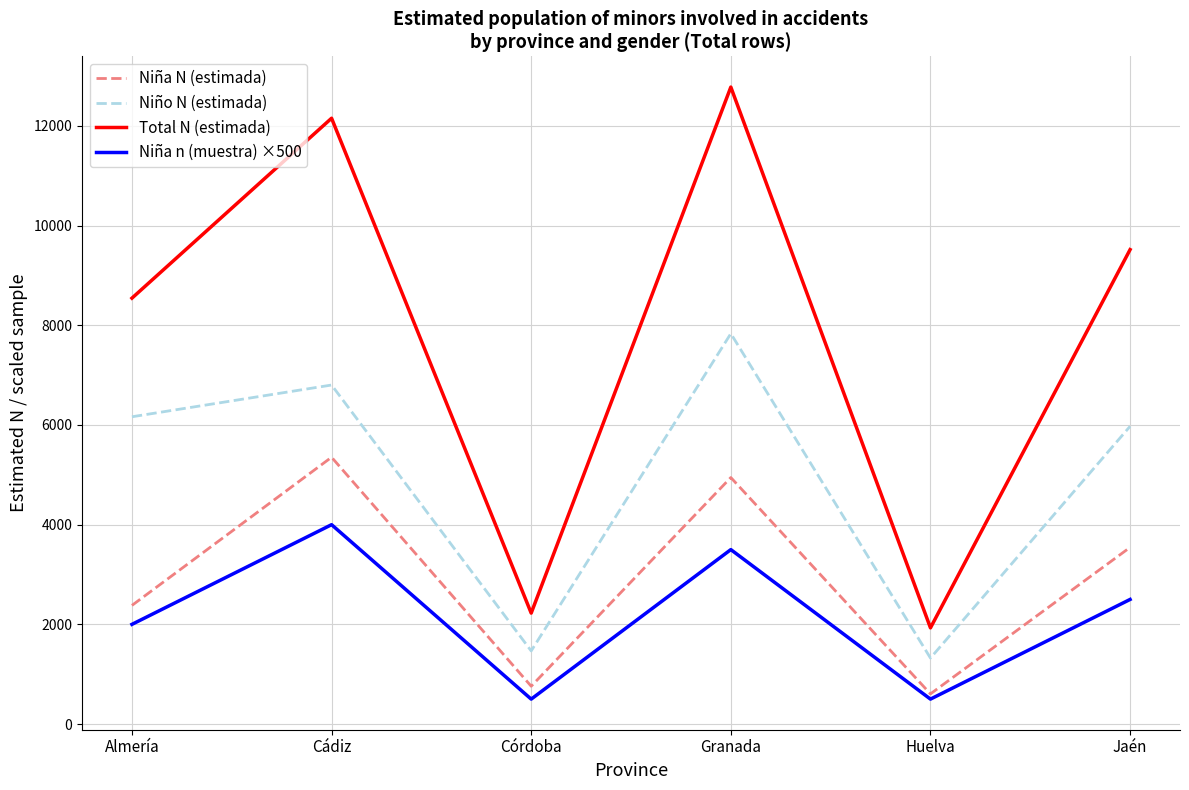

Reading left to right, extract all data points from this chart.

Niña N (estimada): Almería=2380	Cádiz=5353	Córdoba=759	Granada=4946	Huelva=605	Jaén=3545
Niño N (estimada): Almería=6165	Cádiz=6802	Córdoba=1467	Granada=7834	Huelva=1324	Jaén=5974
Total N (estimada): Almería=8545	Cádiz=12155	Córdoba=2226	Granada=12780	Huelva=1930	Jaén=9519
Niña n (muestra) ×500: Almería=2000	Cádiz=4000	Córdoba=500	Granada=3500	Huelva=500	Jaén=2500